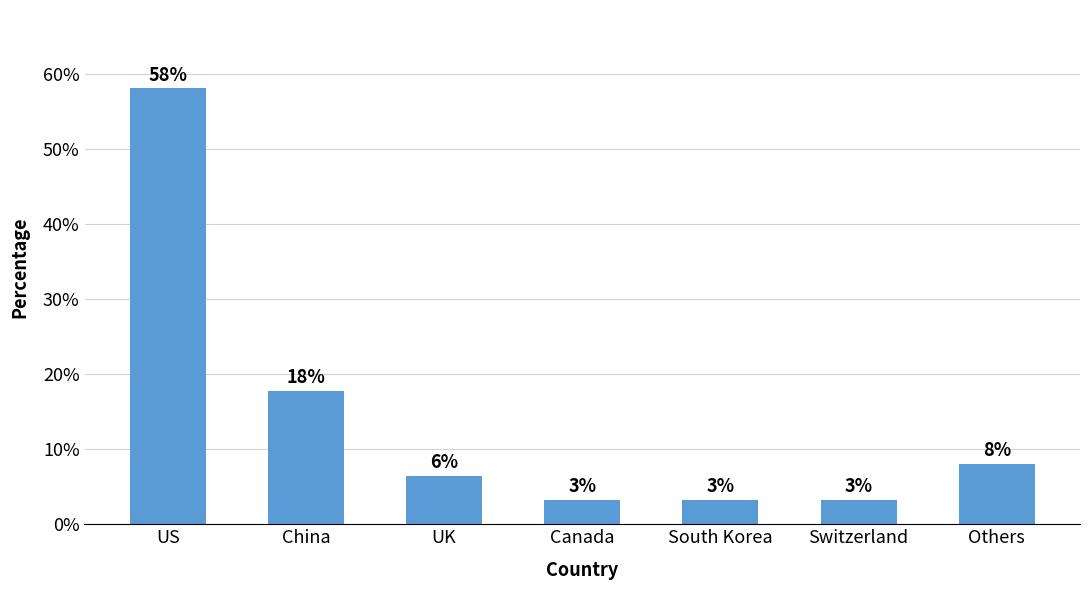

How many bars are there in total?

7